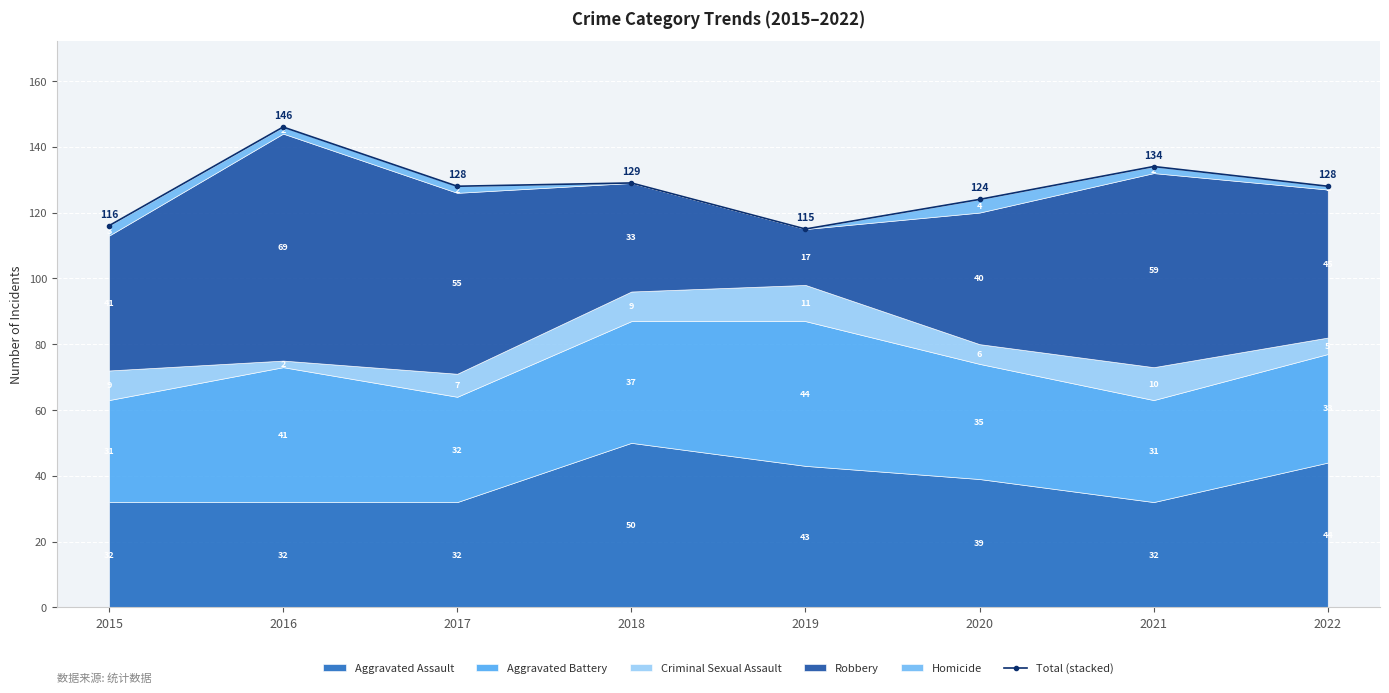

List the labels in order of value, largest first.

2016, 2021, 2018, 2017, 2022, 2020, 2015, 2019